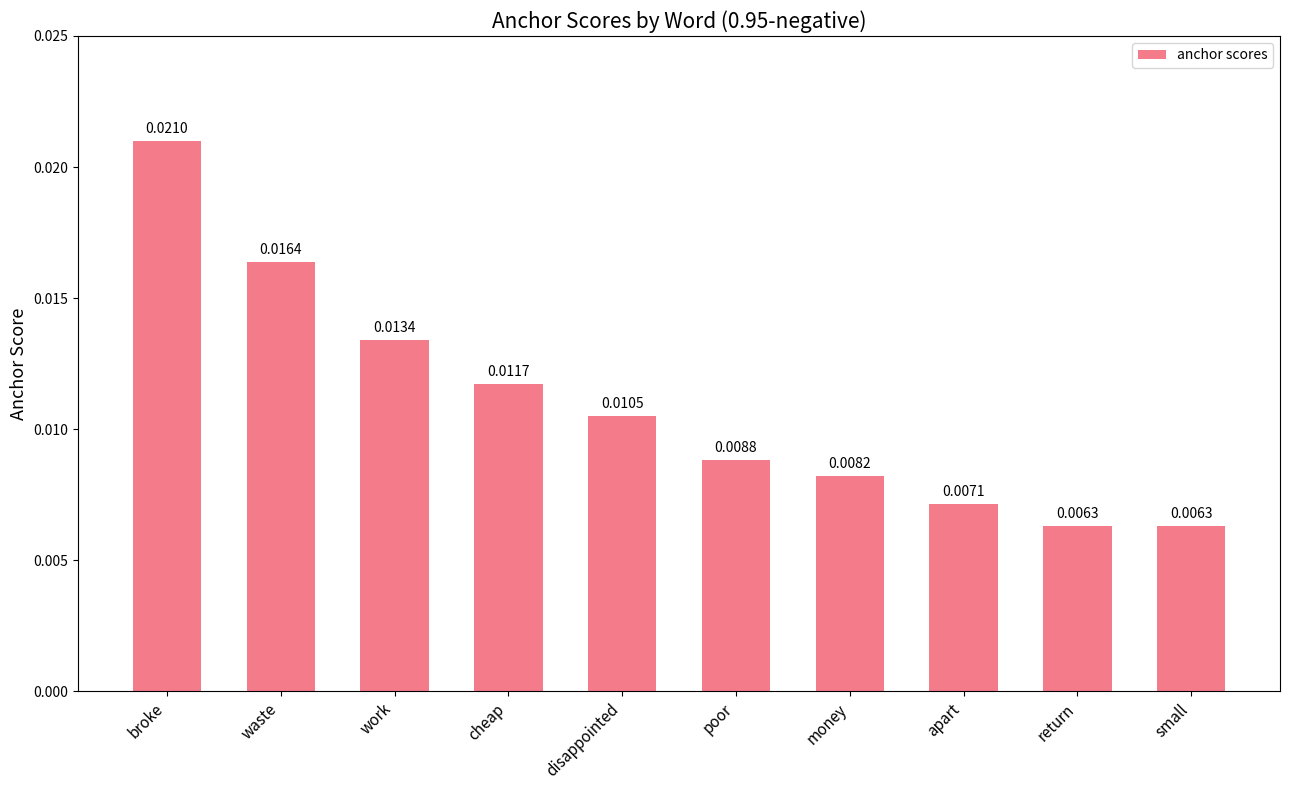

Count the values in the range 0 to 1.

10